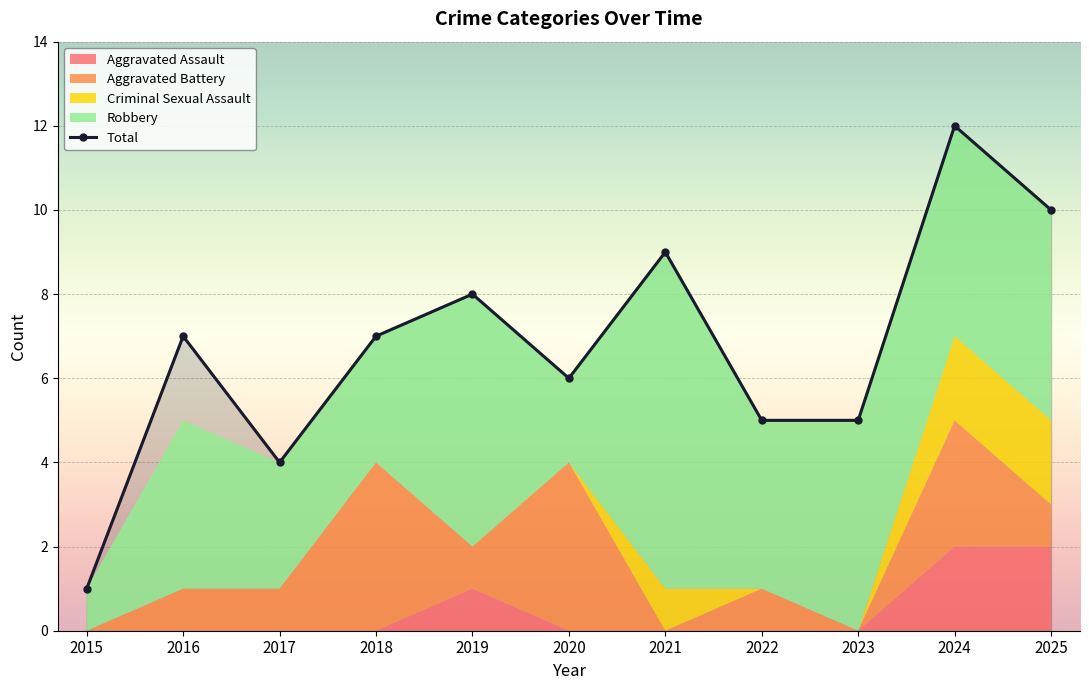

At which label is the value closest to 6?

2020